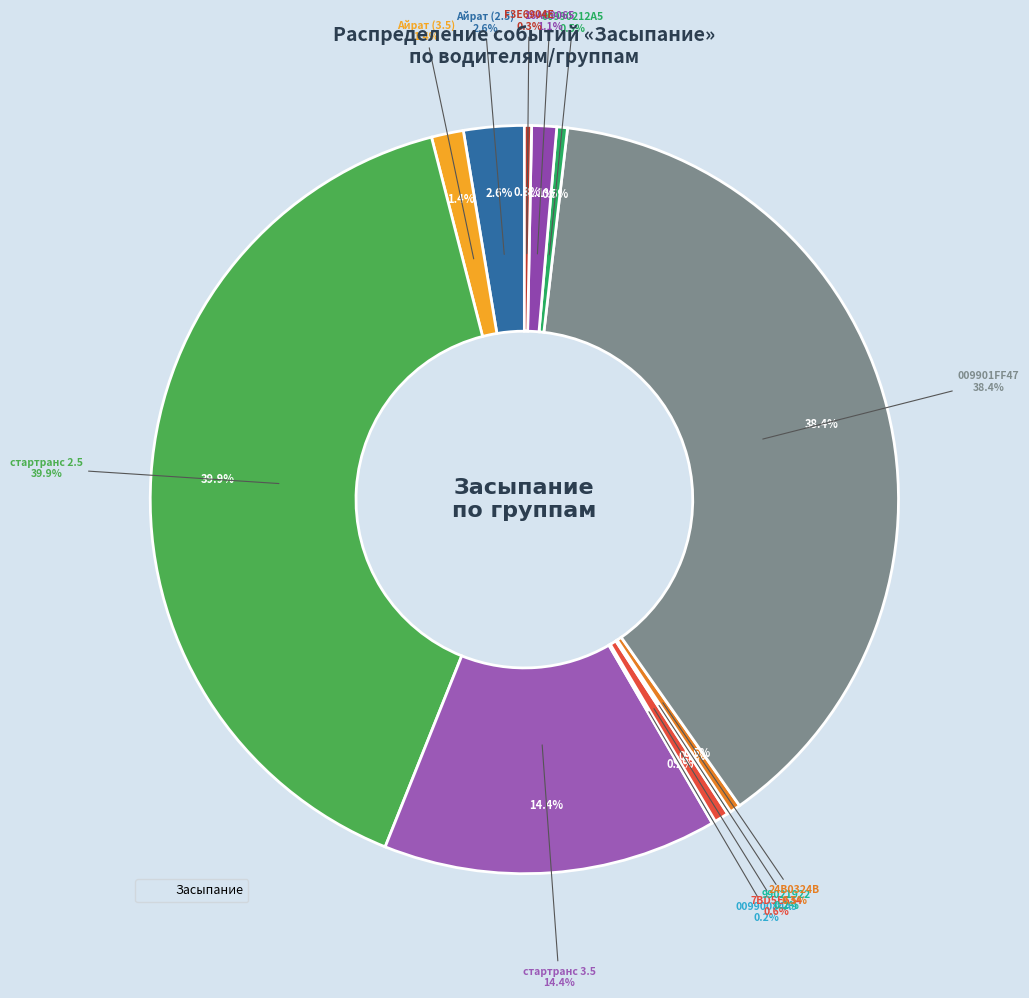

What percentage is the Айрат (3.5) slice, to the nearest percent?

1%